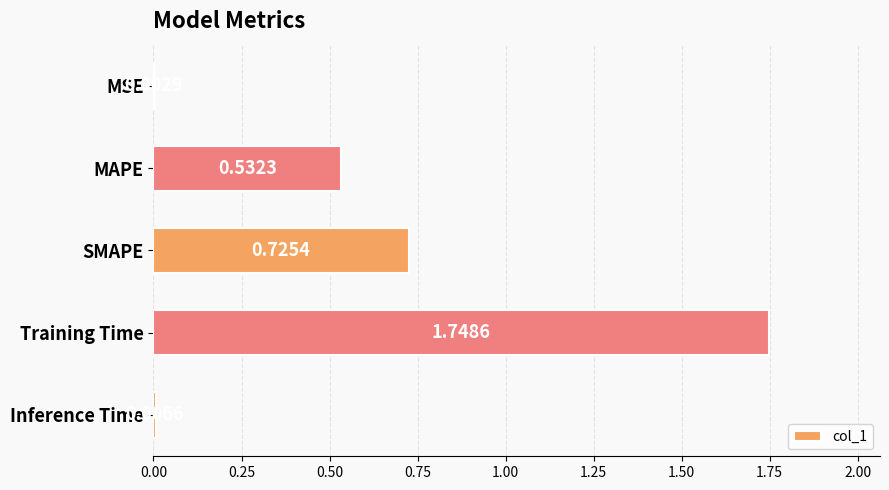

At which label is the value closest to 0?

MSE